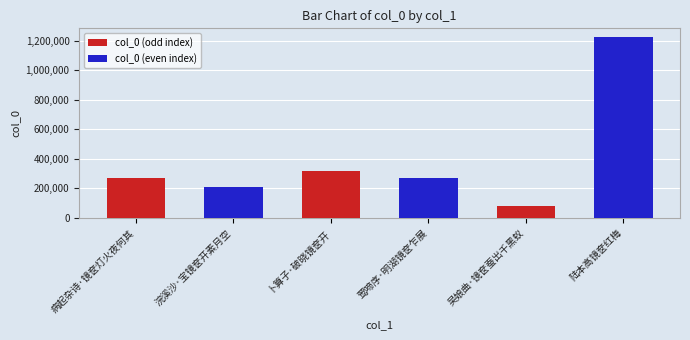

At which category does the chart reach its minimum across all series?

吴娘曲·镜奁蚕出千黑蚁